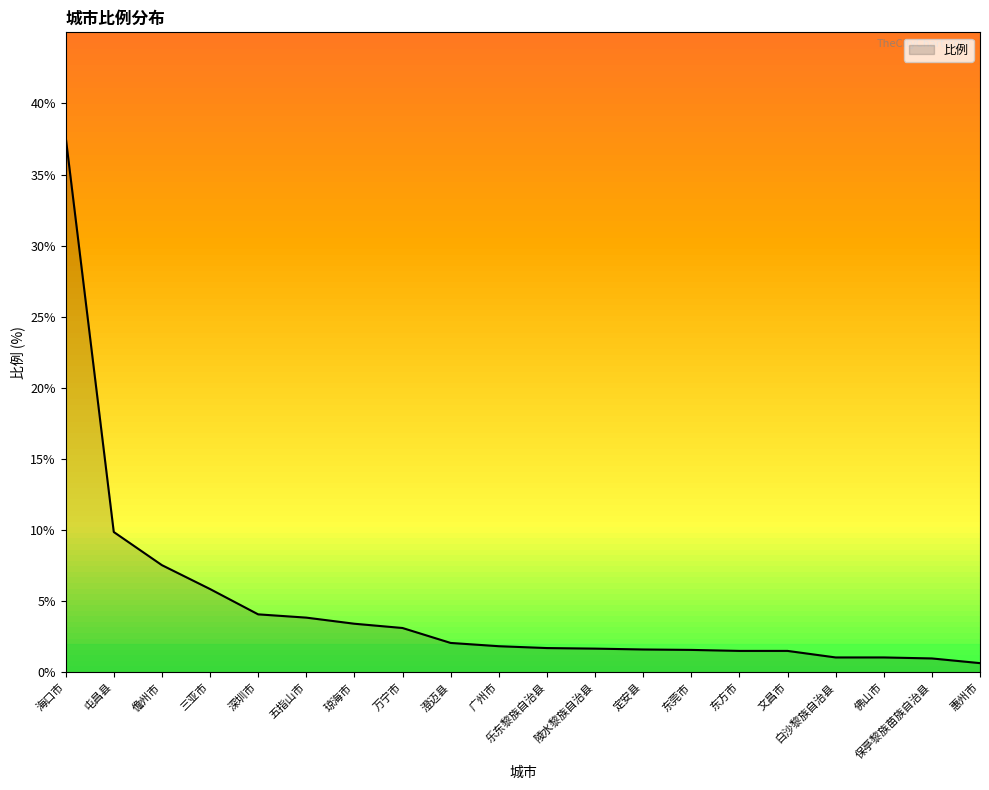

Where does the data first go above 1?

海口市